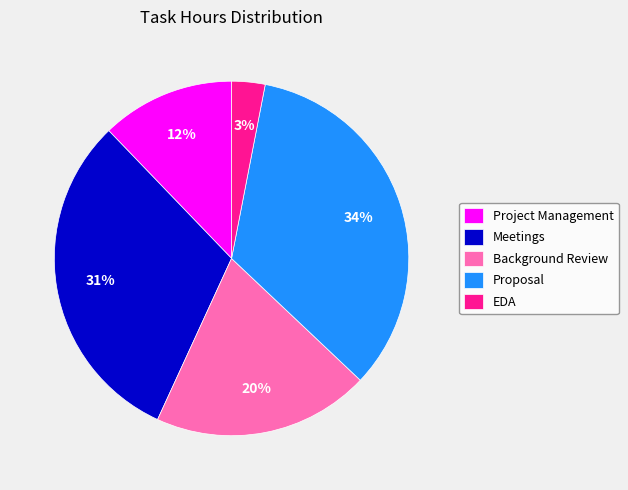

How many segments does this pie chart have?

5